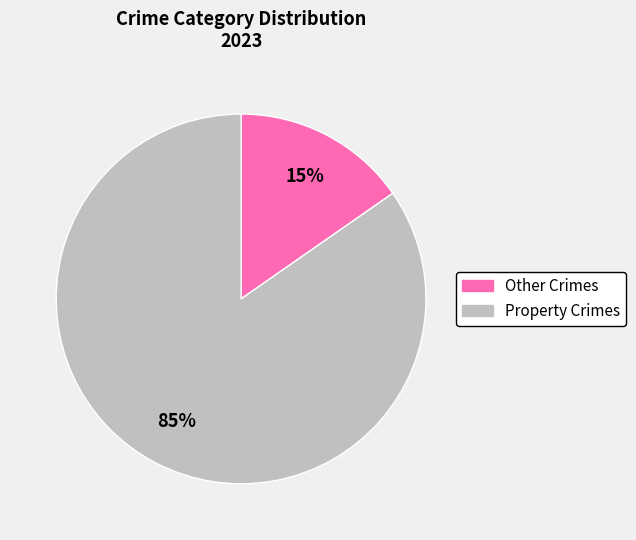

Which slice is the smallest?

Other Crimes